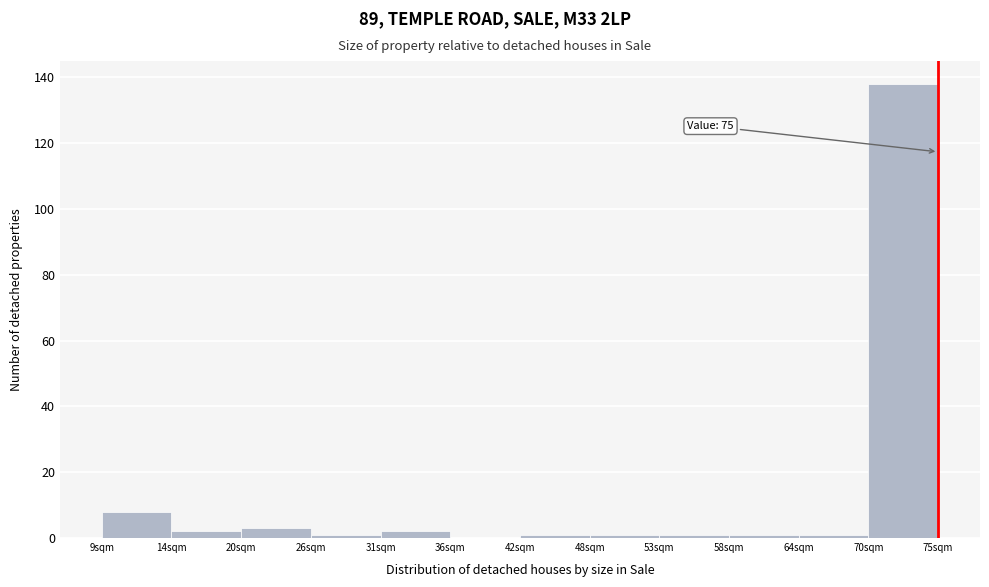

Over which range of the x-axis is the bar tallest?

69.5 to 75.0